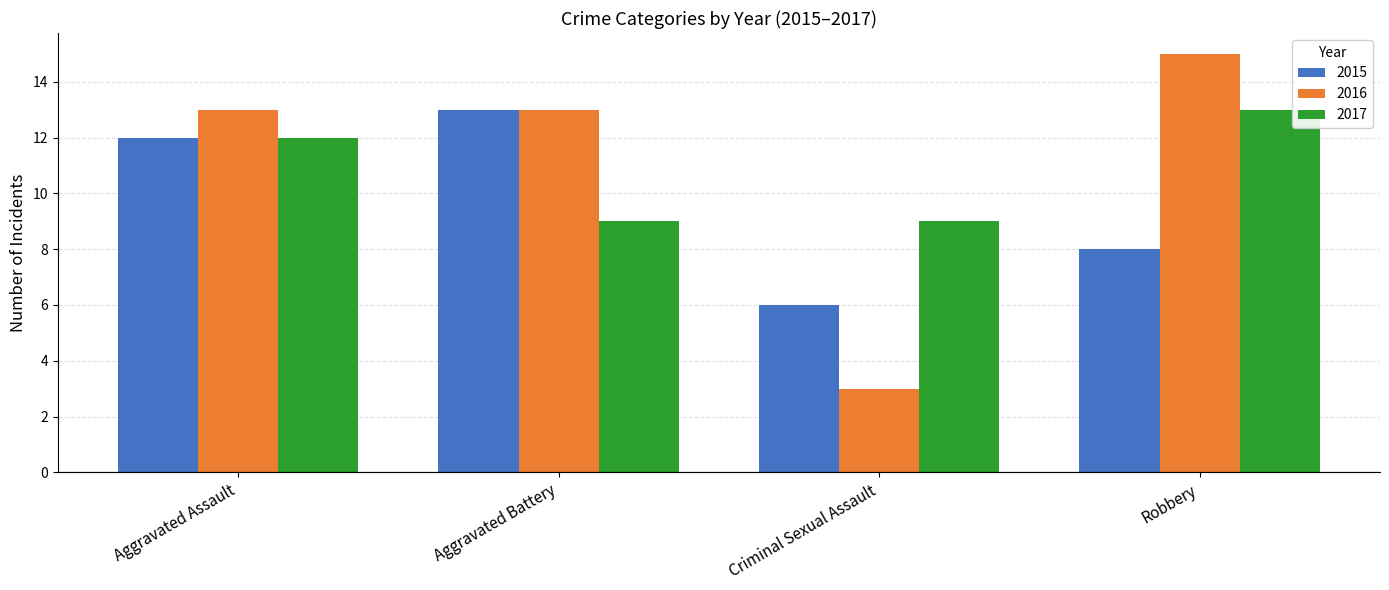

Reading left to right, what are all the values shown in this chart?

2015: 12	13	6	8
2016: 13	13	3	15
2017: 12	9	9	13